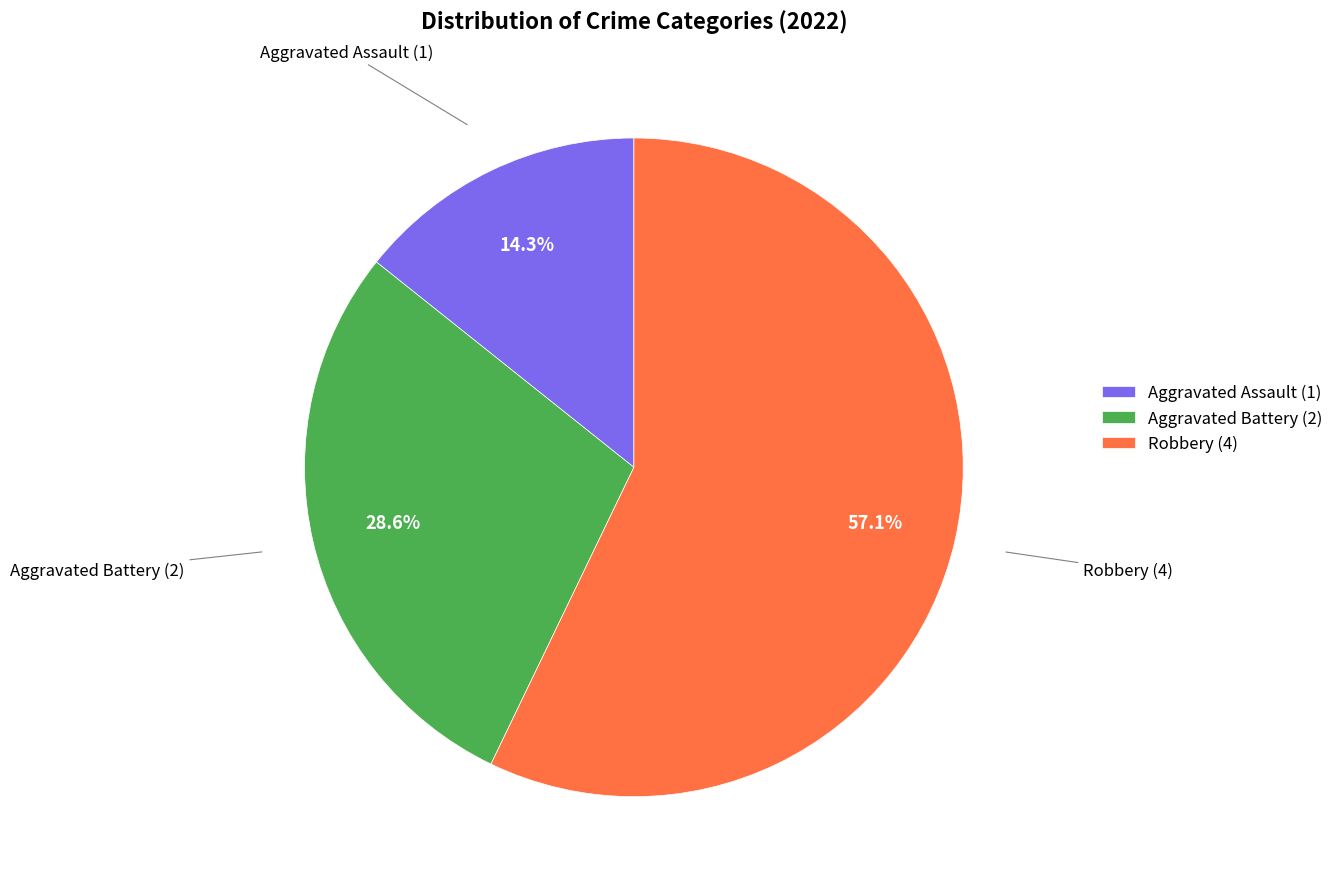

Rank the categories by value from lowest to highest.

Aggravated Assault, Aggravated Battery, Robbery